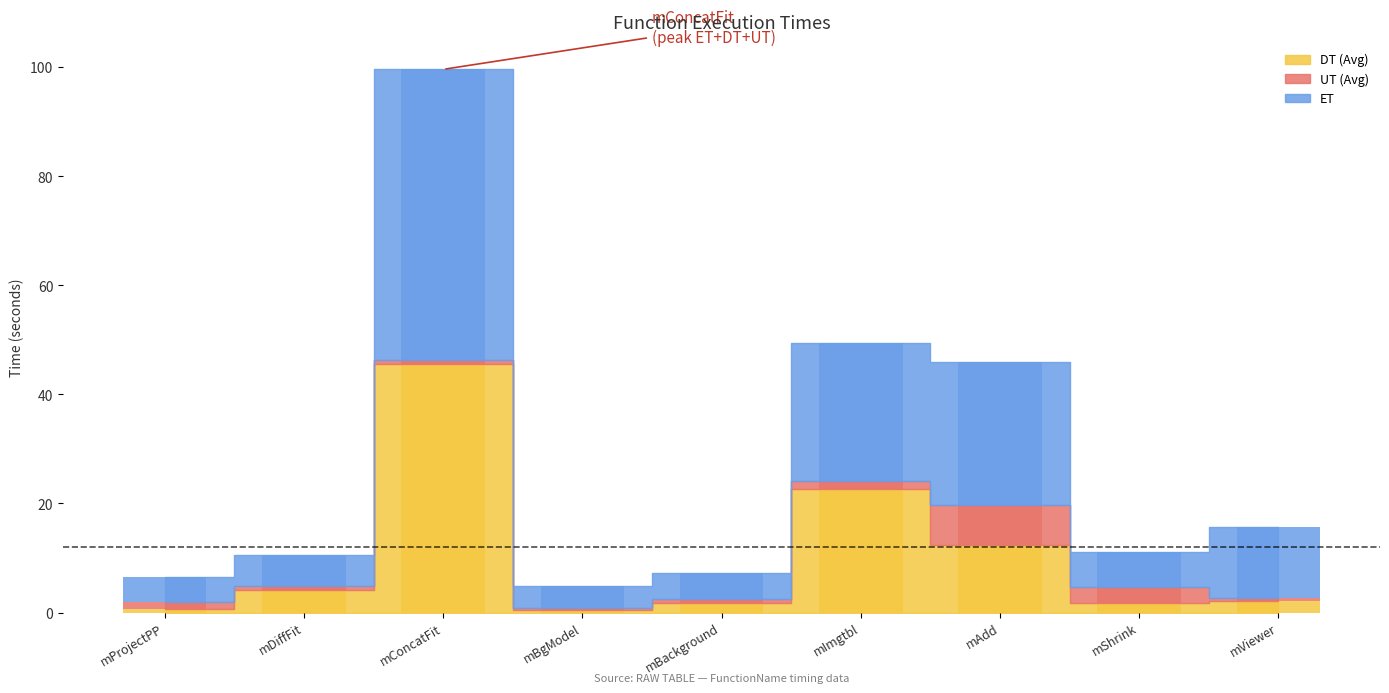

What is the difference between the maximum and minimum values in the ET series?

49.1